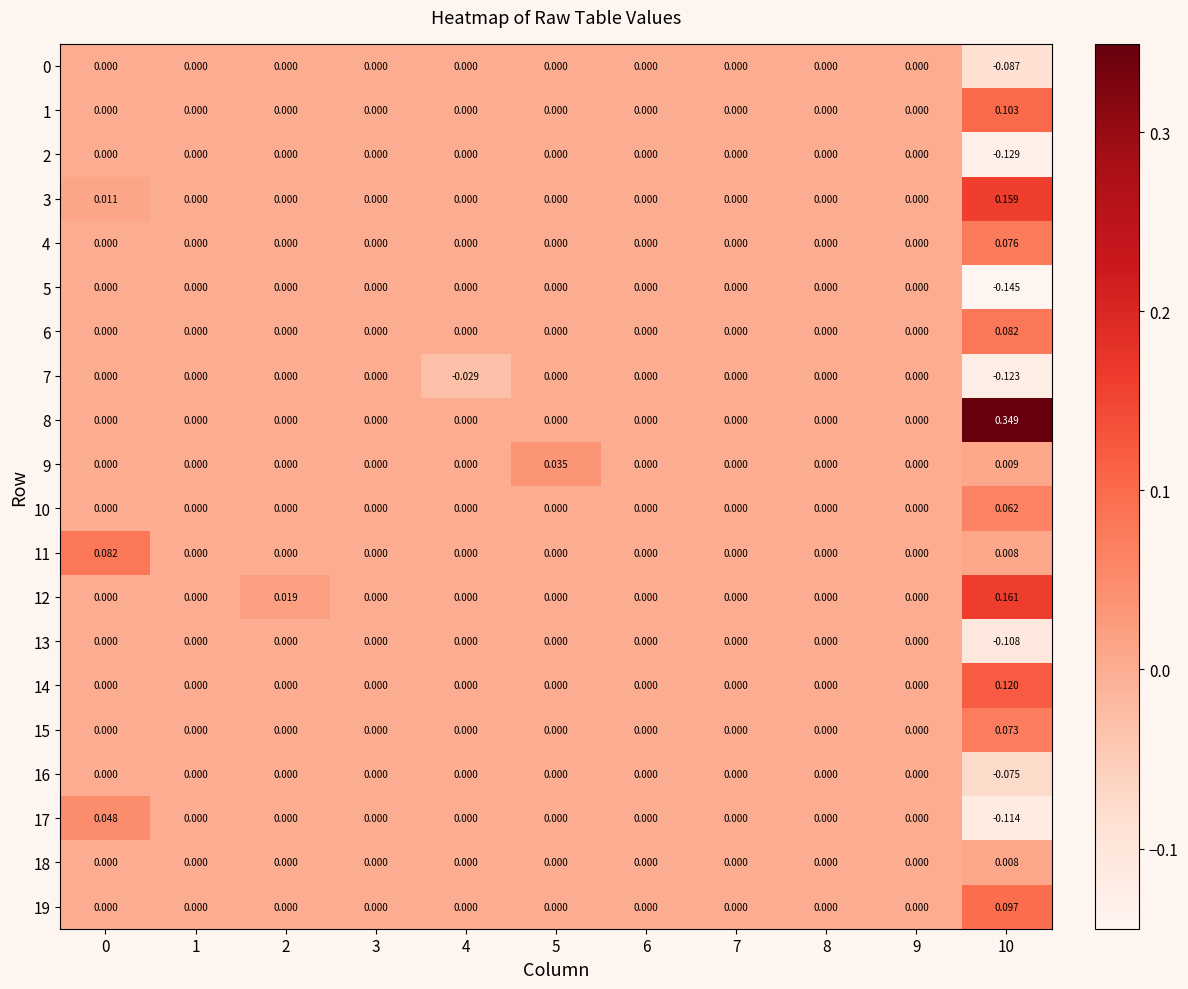

How many values in 12 are above zero?

2